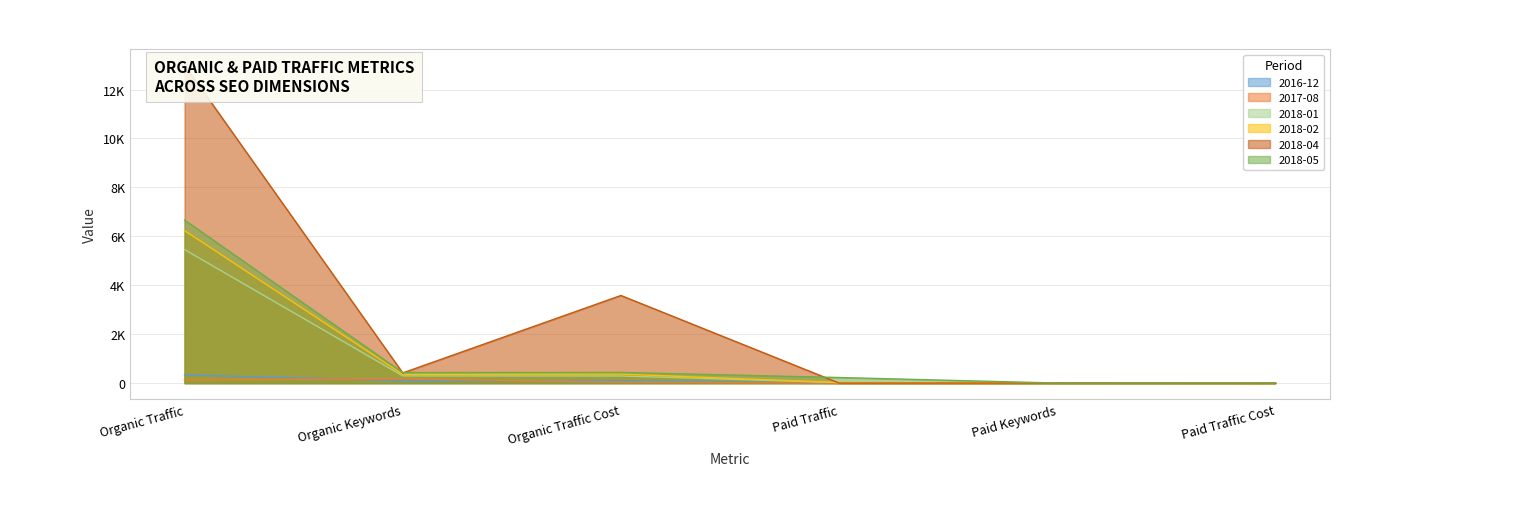

What is the sum of all 2018-02 values?

6983